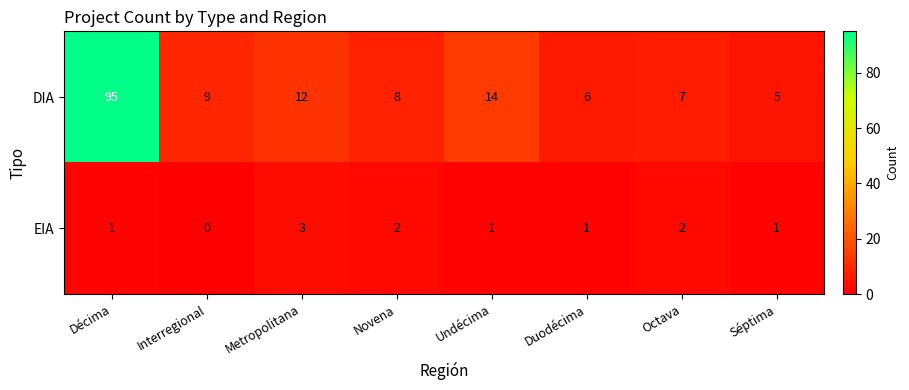

The value of DIA at Décima is 41. True or false?

False